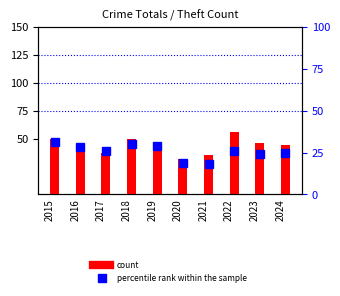

Reading left to right, list all the values displayed in this chart.

count: 50	44	37	50	39	32	35	56	46	44
percentile rank within the sample: 31	28	26	30	29	19	18	26	24	25